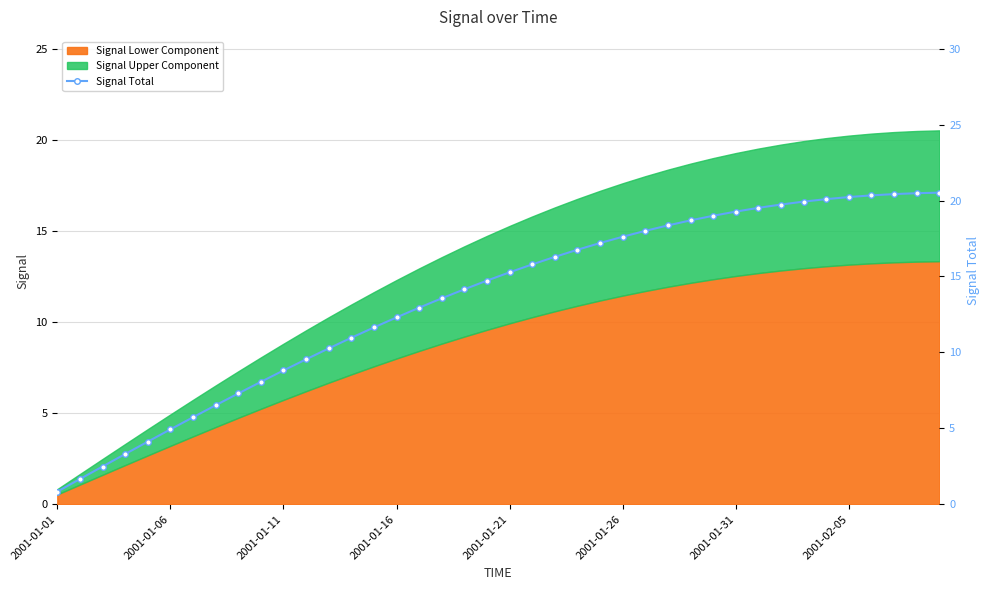

What is the highest value of the Signal Lower Component series?

13.3